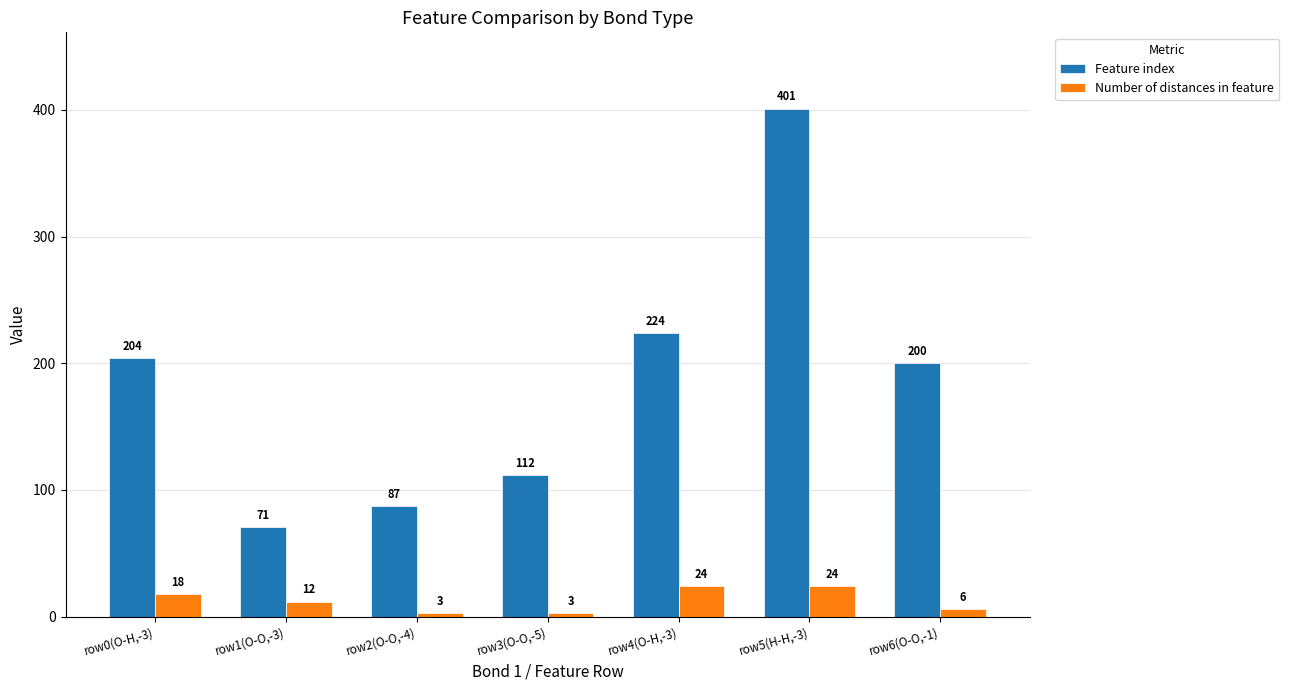

Which series has the largest range (max minus min)?

Feature index